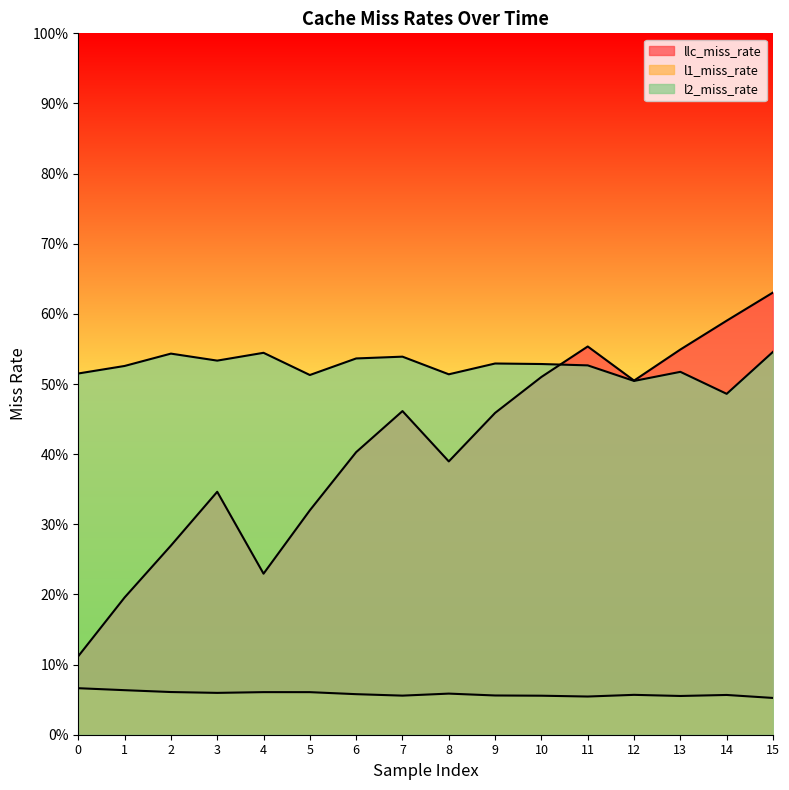

True or false: l1_miss_rate and llc_miss_rate cross at least once.

False